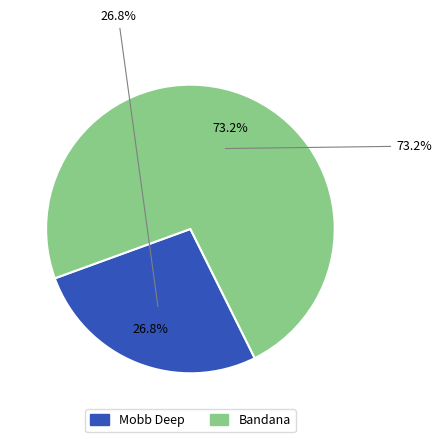

What percentage is the Mobb Deep slice, to the nearest percent?

27%